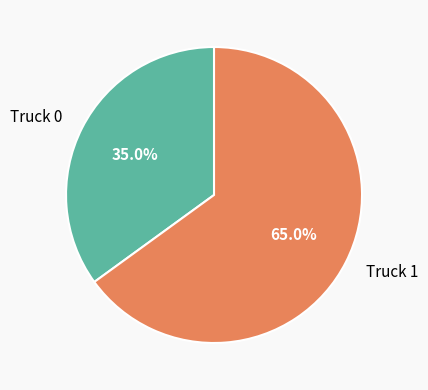

Do Truck 1 and Truck 0 together represent more than half of the pie?

Yes